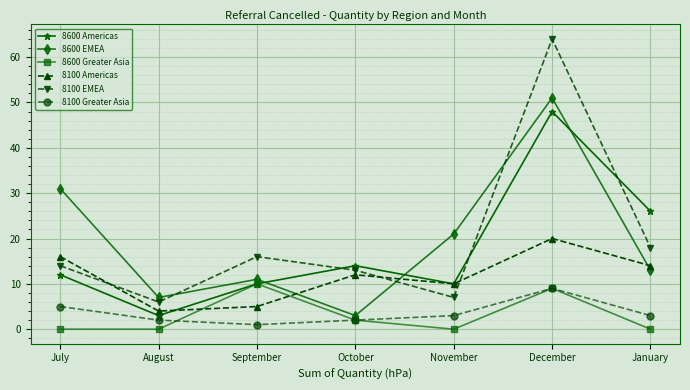

What is the sum of all 8100 Americas values?

81